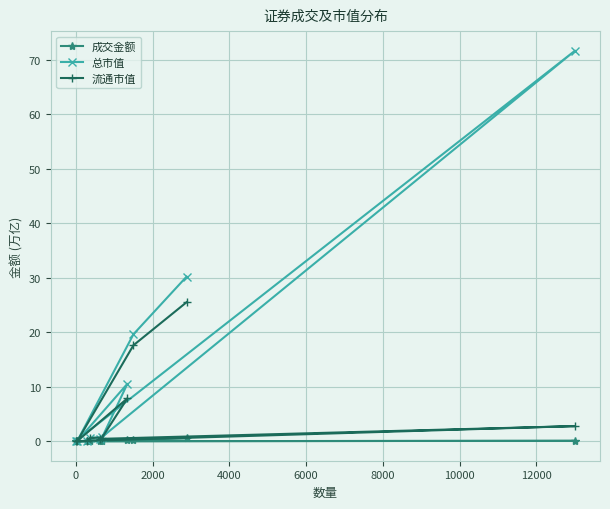

Does the chart display data point markers on the line(s)?

Yes